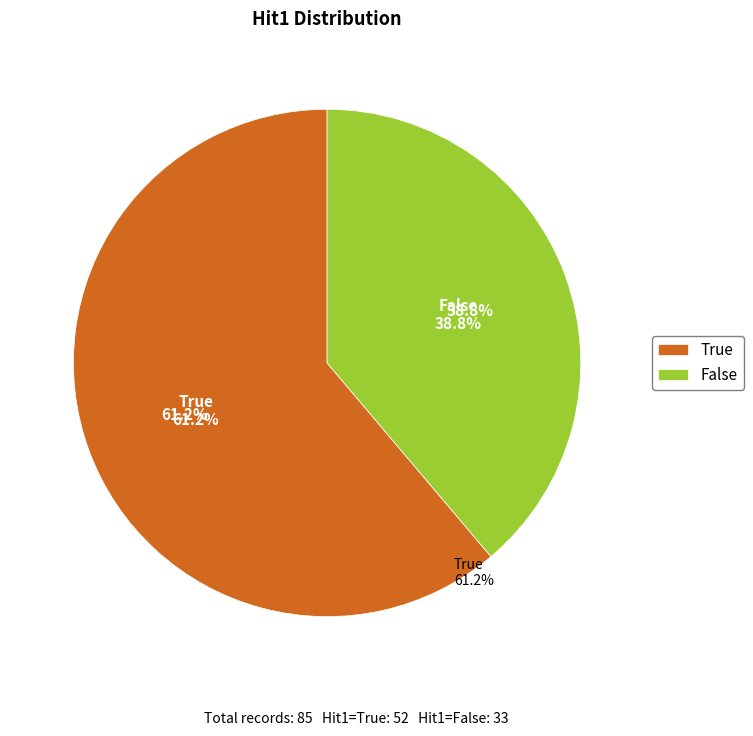

Which has a higher value, True or False?

True